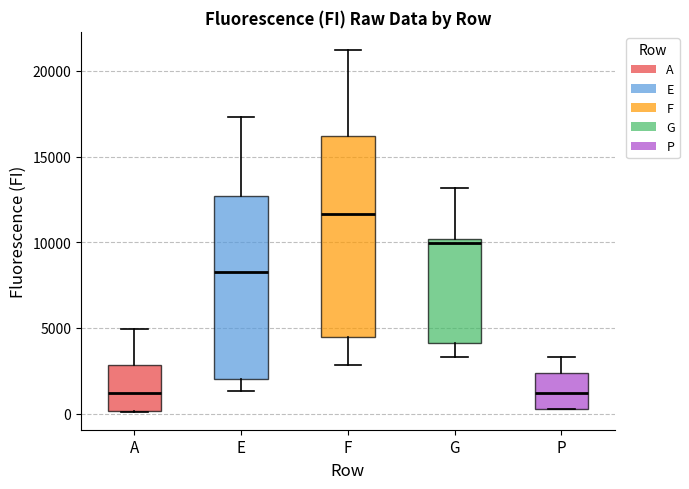

Comparing the boxes themselves (not the whiskers), which one is the tallest?

F